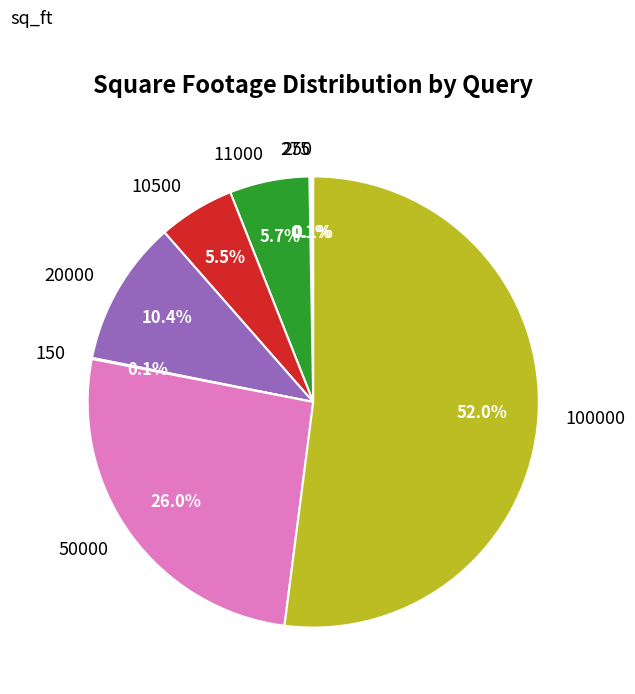

To the nearest percent, what is the difference between the largest and smallest slice percentages?

52%